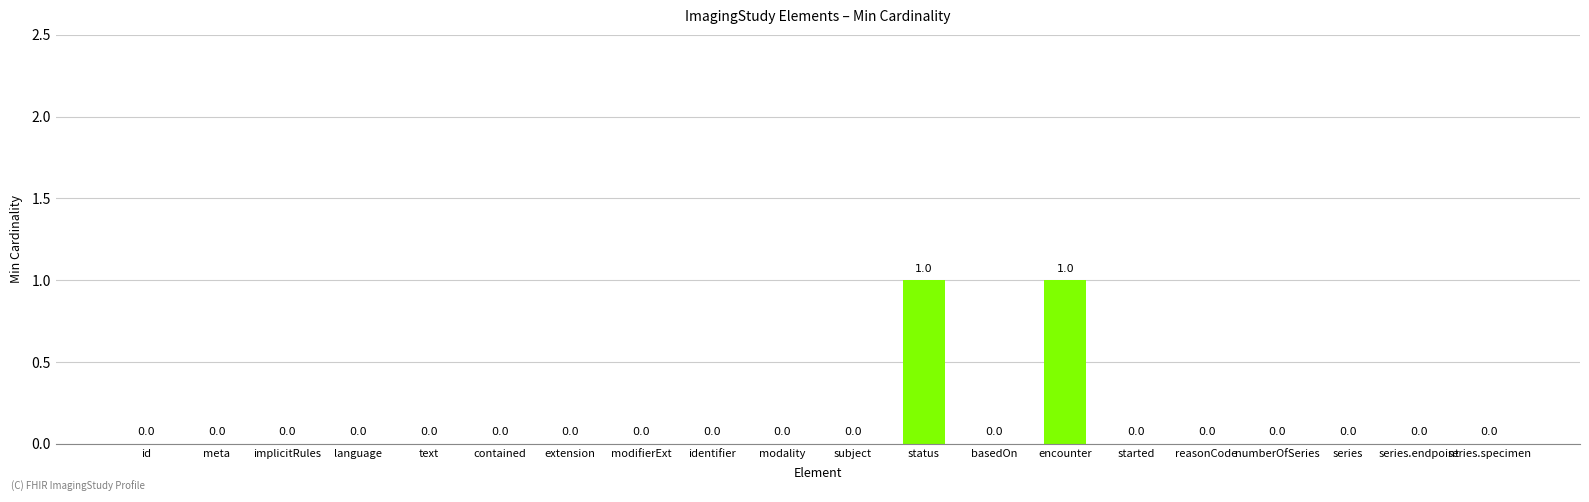

The value at modality is 0. True or false?

True